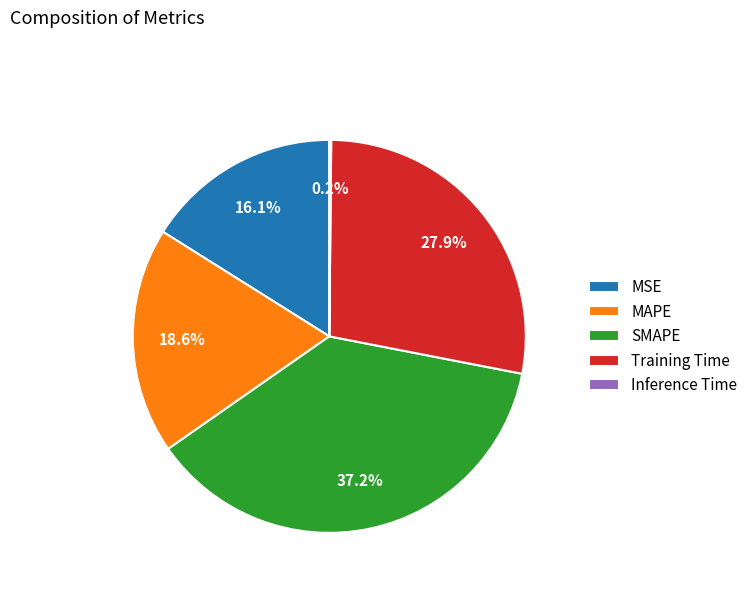

To the nearest percent, what portion does MAPE represent?

19%